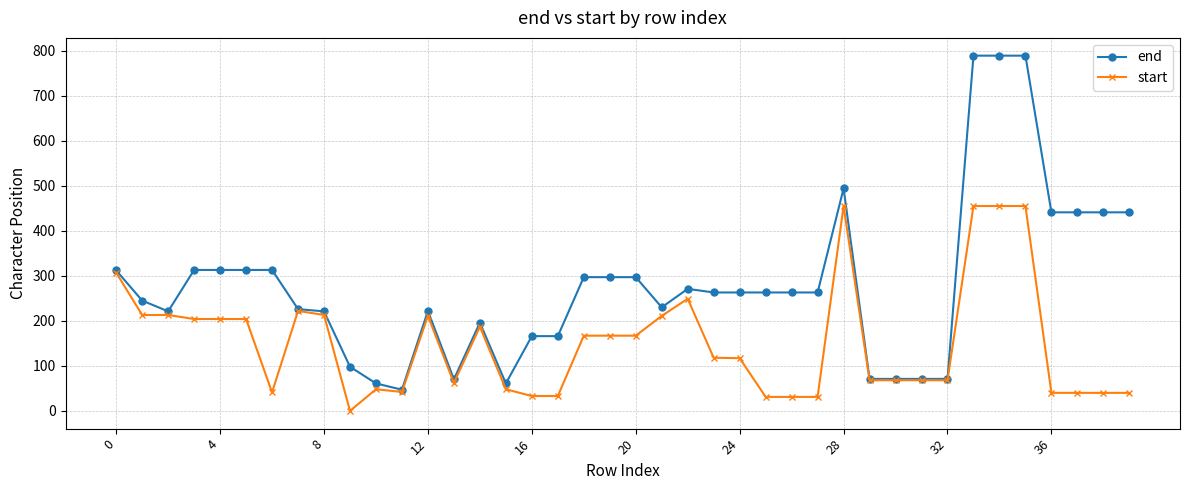

At how many categories does at least one series exceed 763?

3